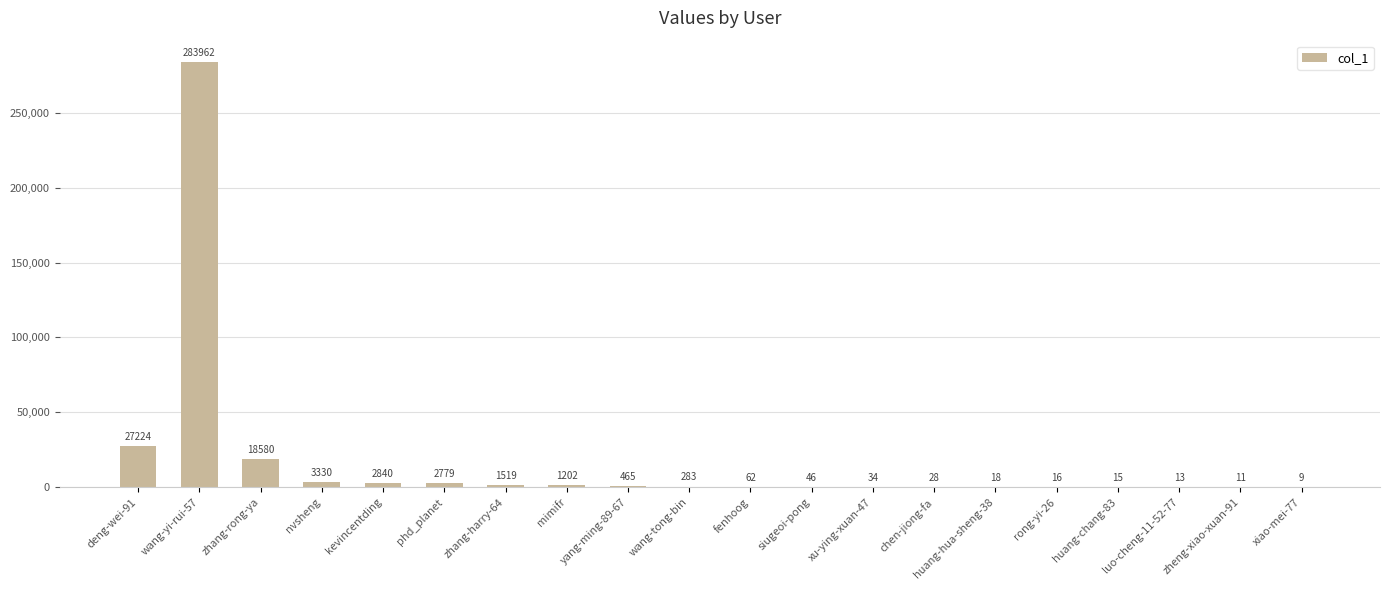

Reading left to right, what are all the values shown in this chart?

27224	283962	18580	3330	2840	2779	1519	1202	465	283	62	46	34	28	18	16	15	13	11	9